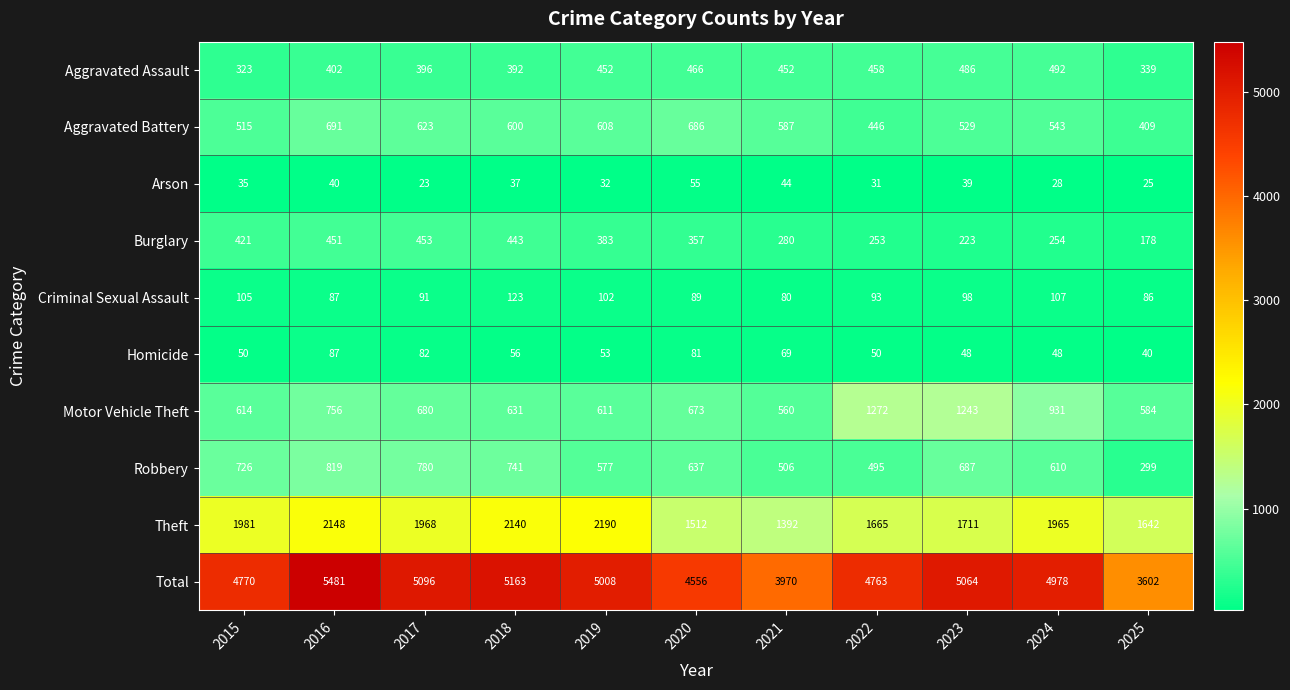

List the labels in order of Motor Vehicle Theft value, largest first.

2022, 2023, 2024, 2016, 2017, 2020, 2018, 2015, 2019, 2025, 2021